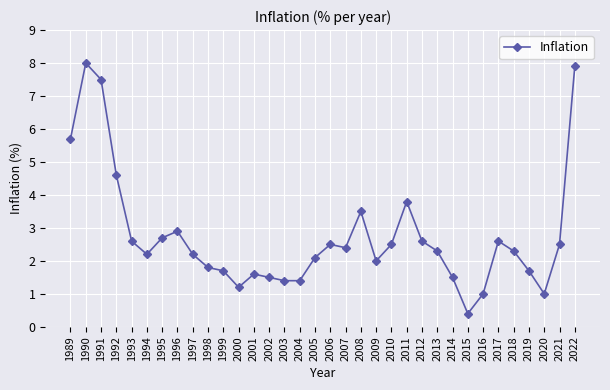

Which has a higher value, 2021 or 2005?

2021